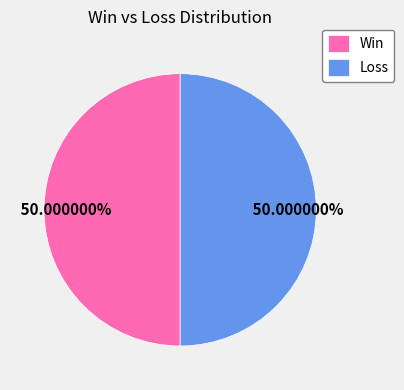

Approximately how many times larger is the value at Loss compared to Win?

1.0